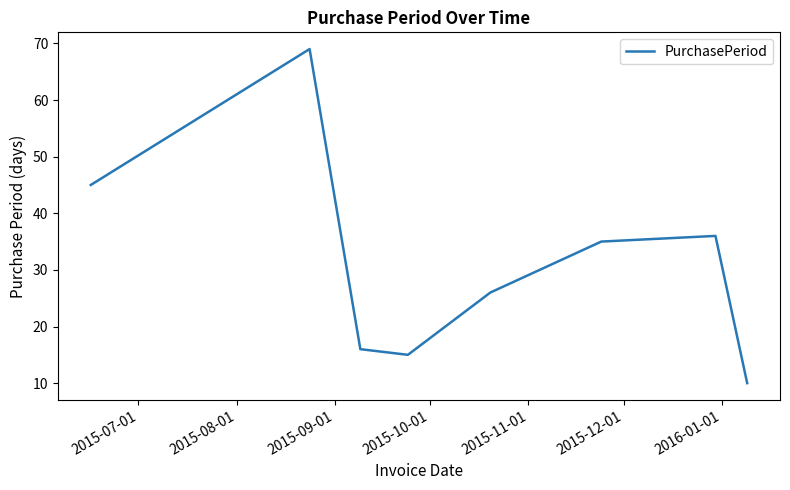

What is the minimum value shown in the chart?

10